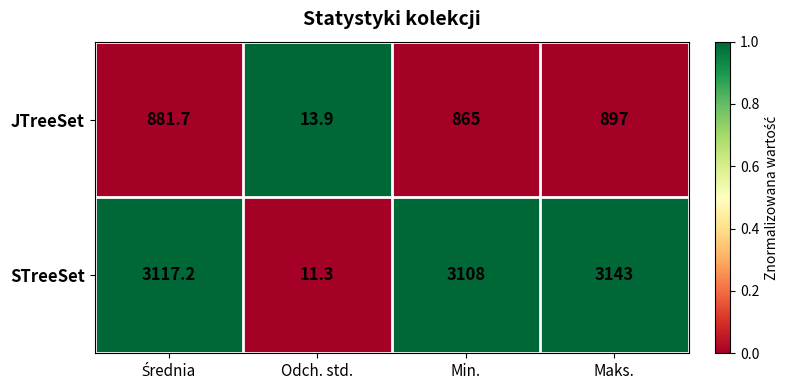

At which category does the chart reach its minimum across all series?

Odch. std.